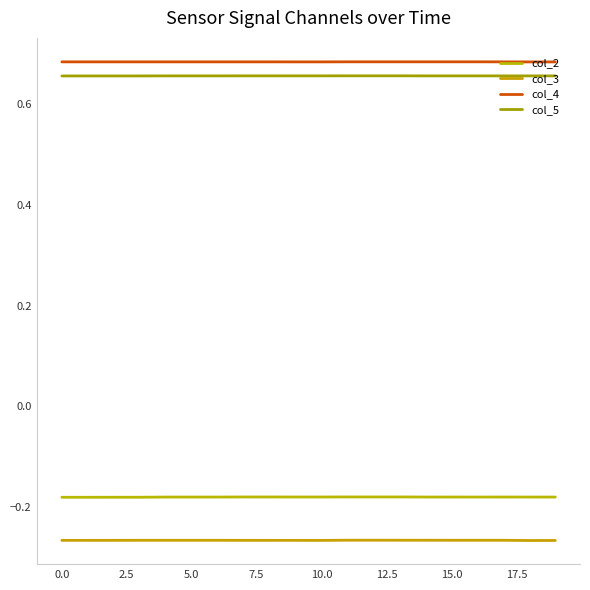

What is the value of the col_5 point at the 9th from the left?

0.7